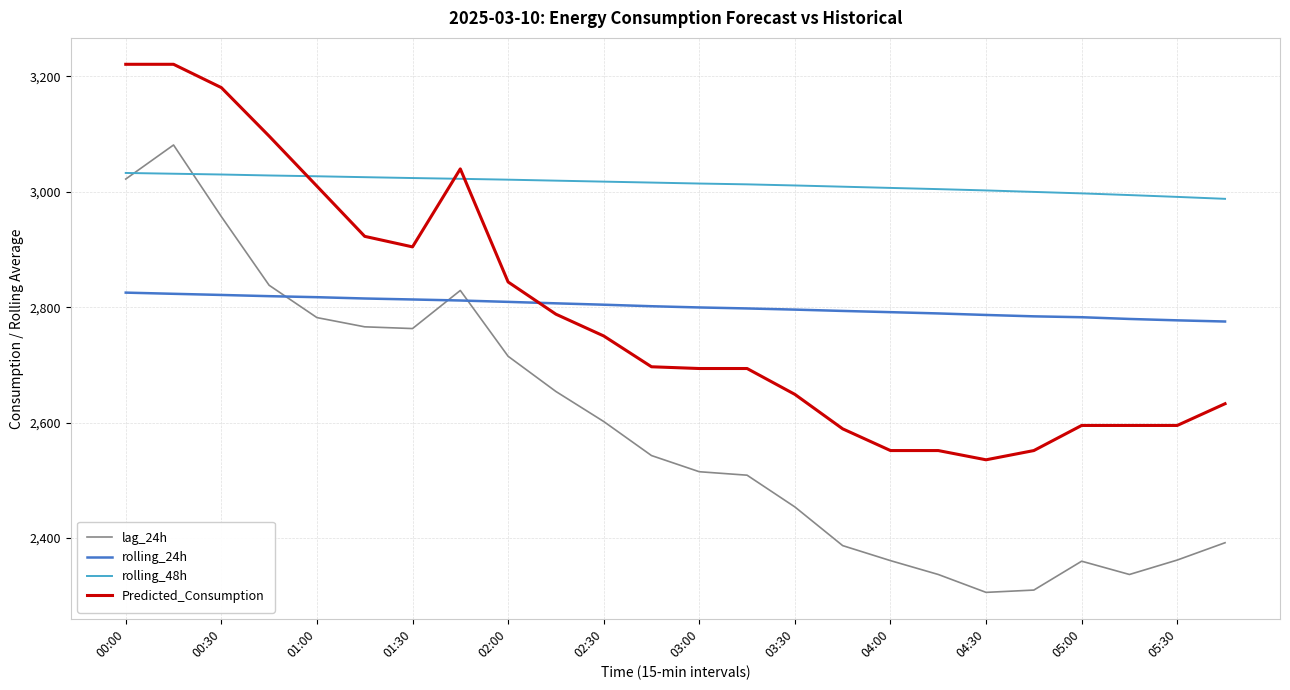

Which series has the largest range (max minus min)?

lag_24h